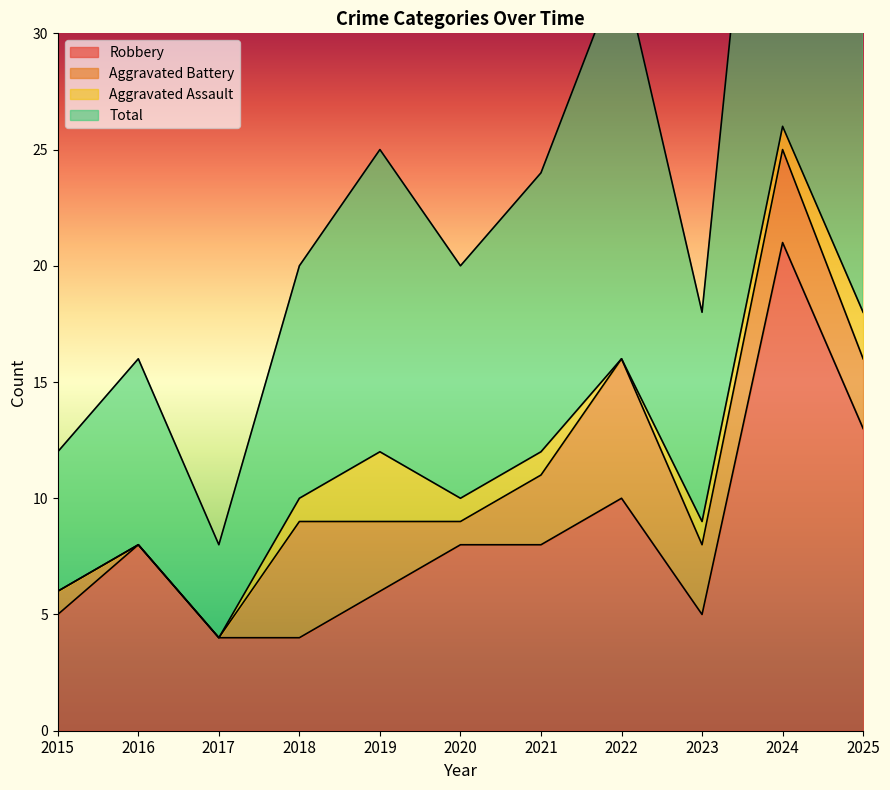

What is the spread (max minus min) of values at 2021?

16